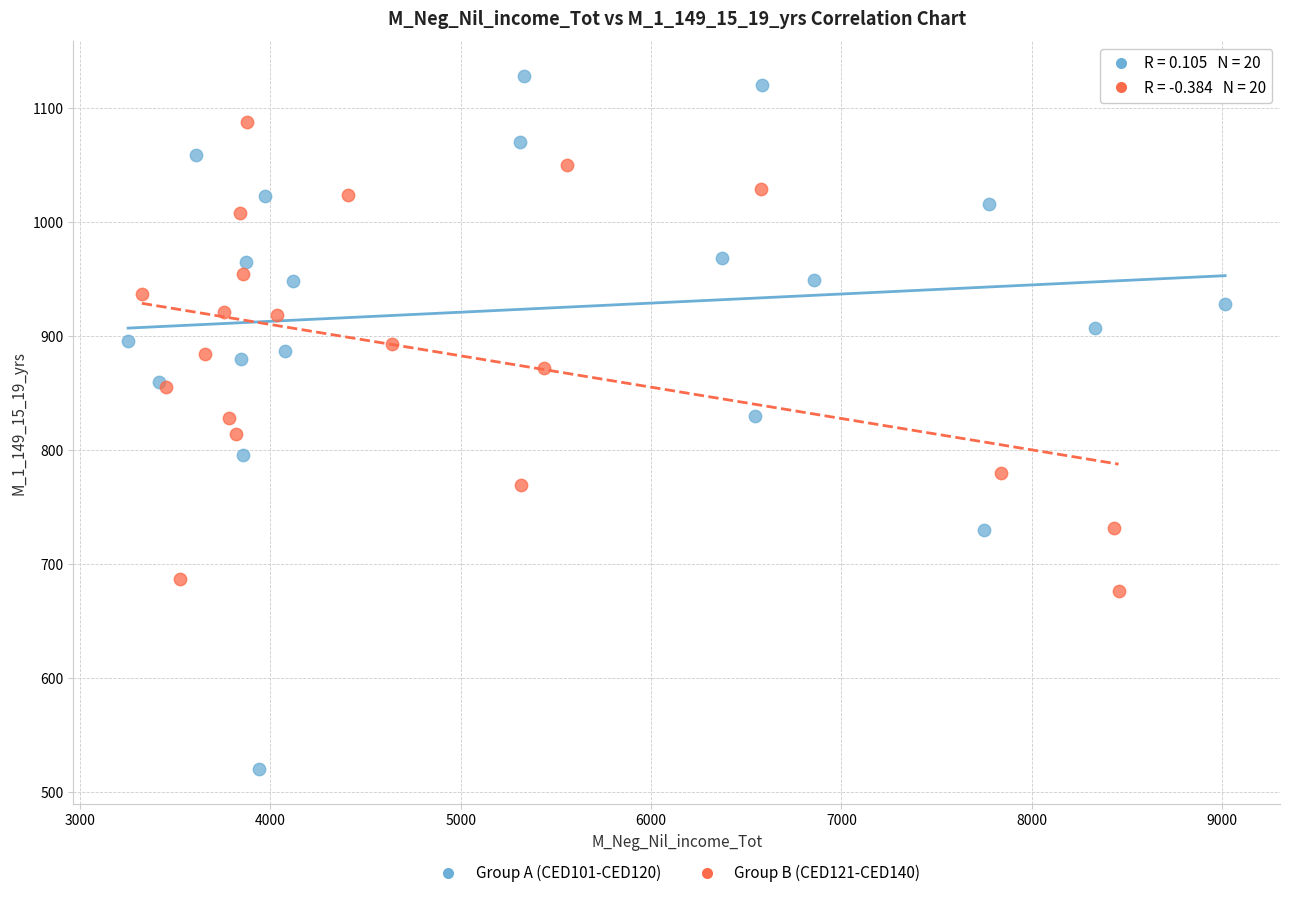

Which series contains the lowest Y value?

Group A (CED101-CED120)